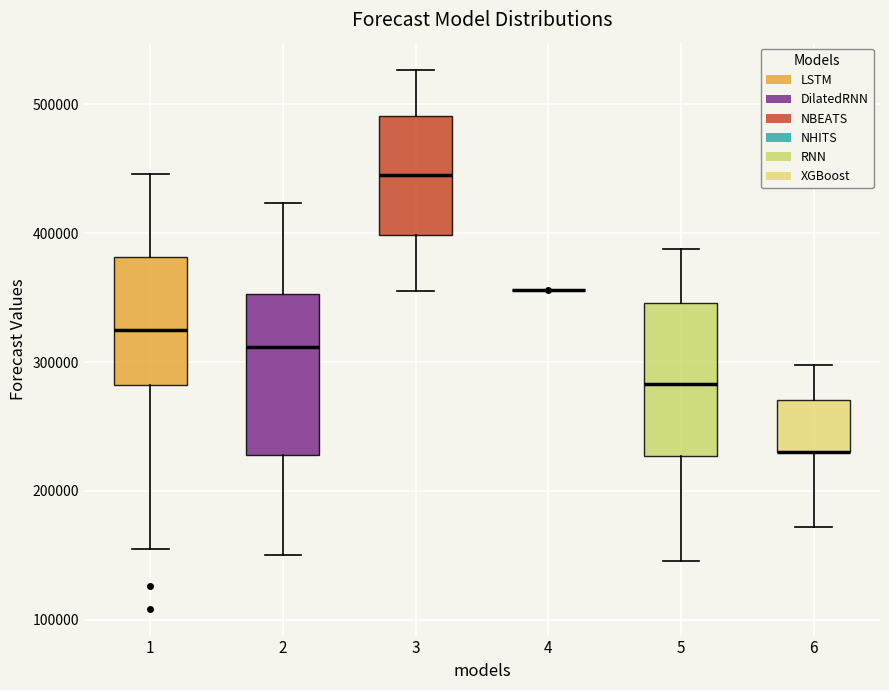

Reading left to right, transcribe this box plot: for each box, give where its median line is, the range the box spans, and where its two whiskers end, as read against the y-axis. The values are not printed on the chart, so give them approximately, as read against the axis.

1: median 330000, box 280000 to 380000, whiskers 150000 to 450000
2: median 310000, box 230000 to 350000, whiskers 150000 to 420000
3: median 450000, box 400000 to 490000, whiskers 360000 to 530000
4: box collapsed to a line at 360000, whiskers 360000 to 360000
5: median 280000, box 230000 to 350000, whiskers 150000 to 390000
6: median 230000 (drawn on the box's lower edge), box 230000 to 270000, whiskers 170000 to 300000